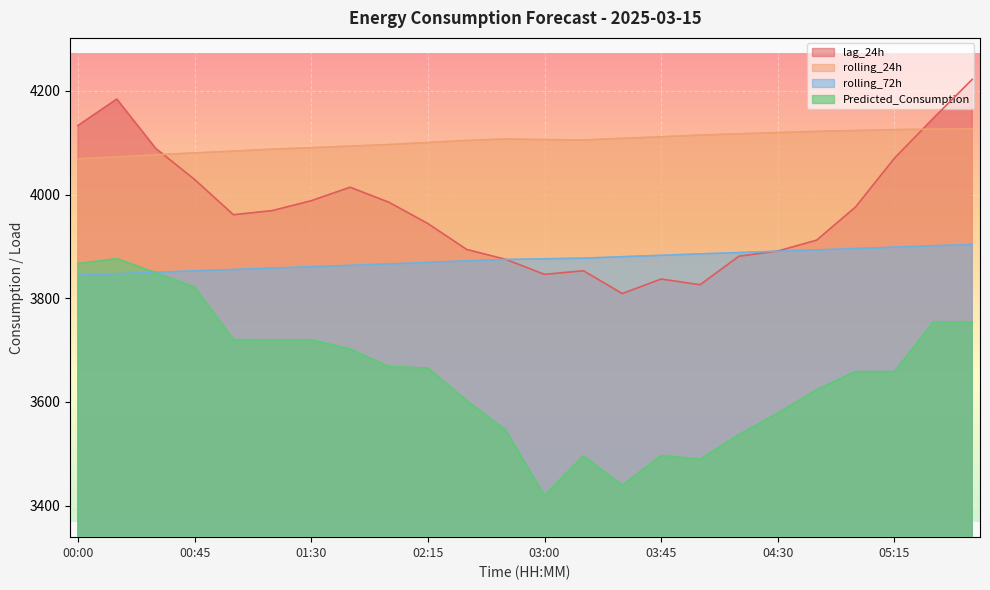

True or false: rolling_72h and Predicted_Consumption intersect in this chart.

True